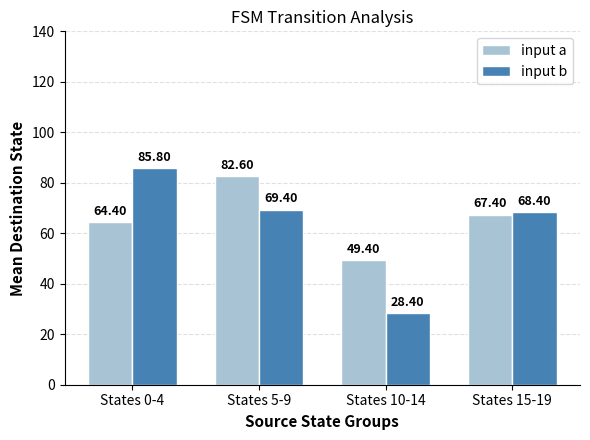

What is the label of the 3rd bar from the right?

States 5-9